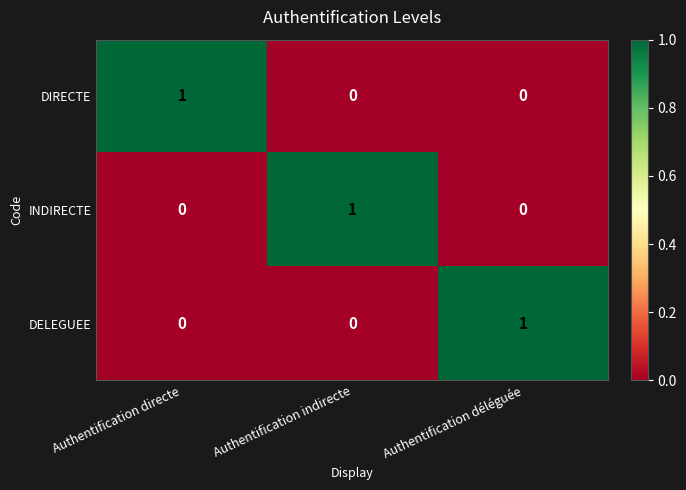

Reading left to right, list all the values displayed in this chart.

DIRECTE: Authentification directe=1	Authentification indirecte=0	Authentification déléguée=0
INDIRECTE: Authentification directe=0	Authentification indirecte=1	Authentification déléguée=0
DELEGUEE: Authentification directe=0	Authentification indirecte=0	Authentification déléguée=1